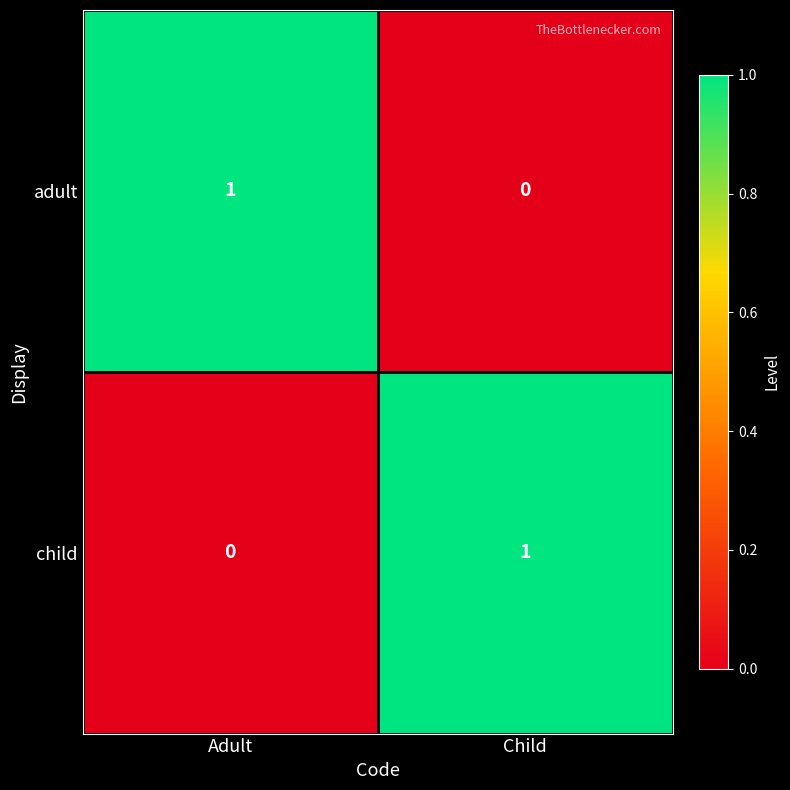

The child series shows 0 at Child. True or false?

False